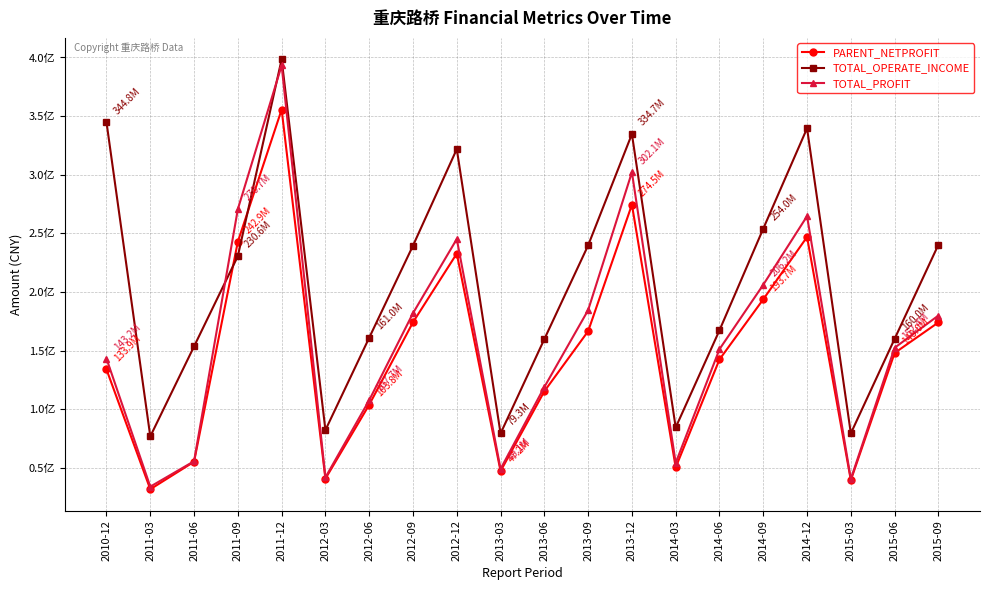

At which category does TOTAL_OPERATE_INCOME reach its first local valley?

2011-03